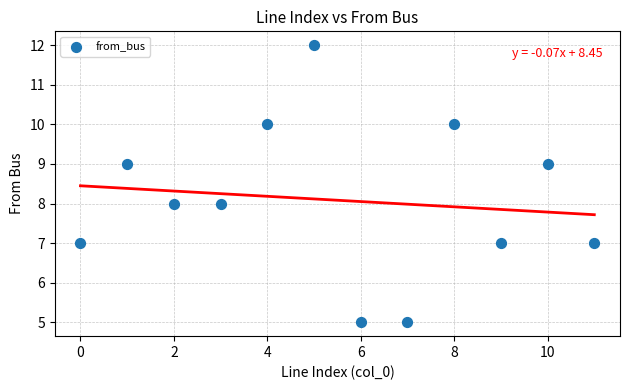

What is the average Y value?

8